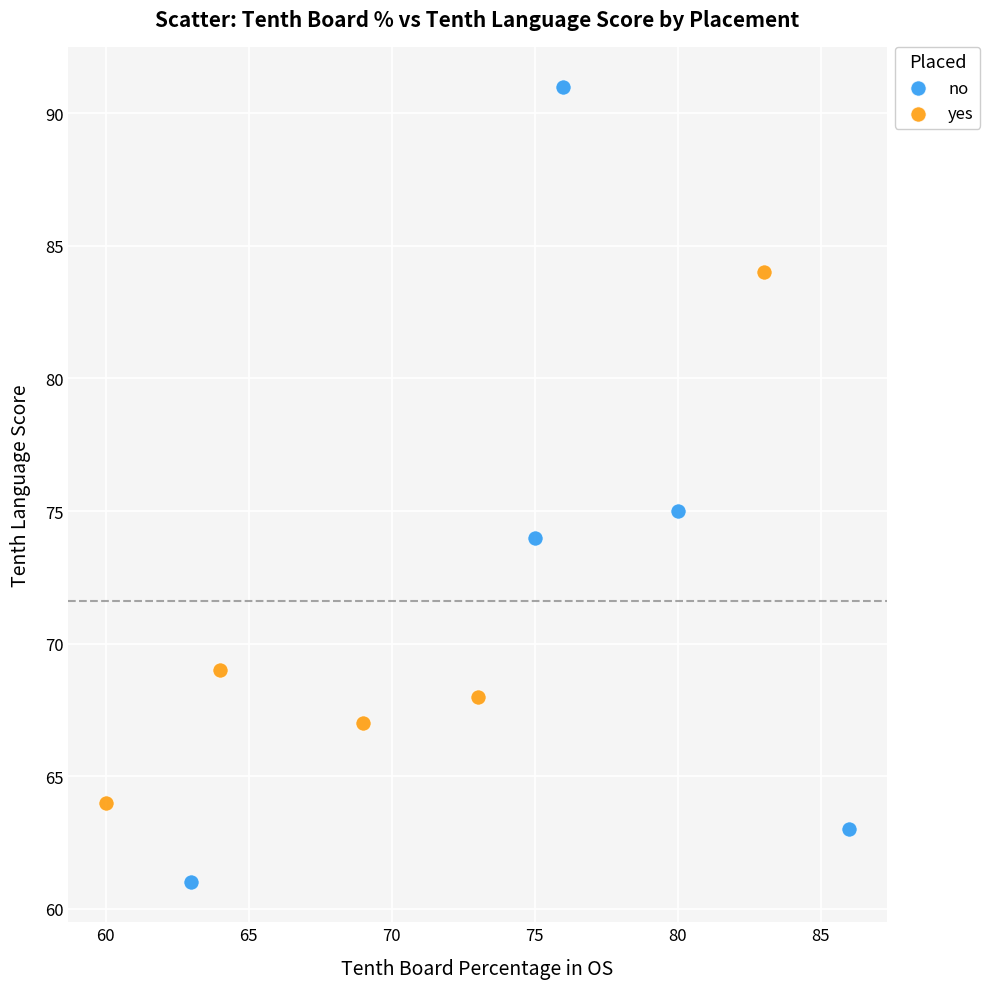

Which series contains the lowest Y value?

no